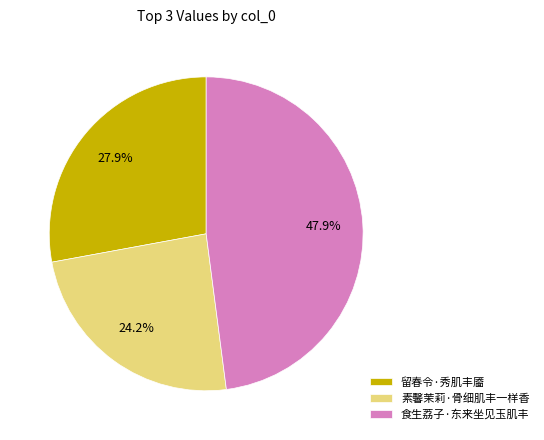

The 素馨茉莉·骨细肌丰一样香 slice represents 24% of the pie. True or false?

True